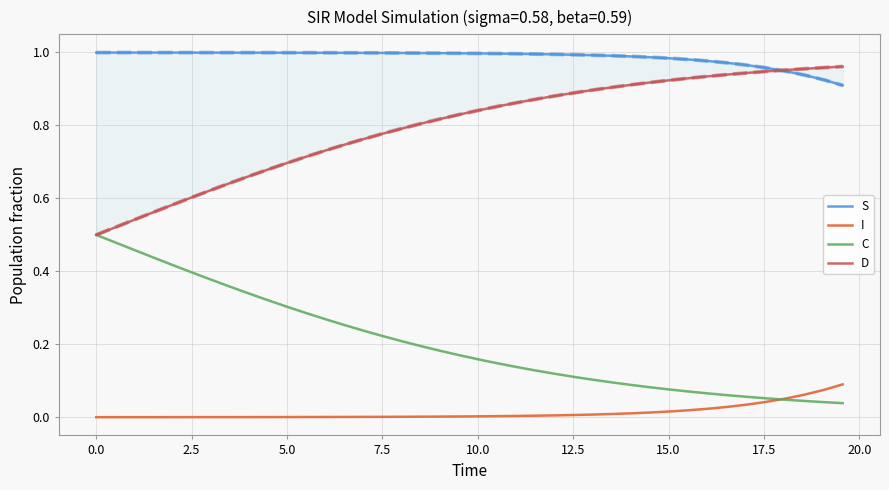

Rank the series by their average value, from highest to lowest.

S, D, C, I